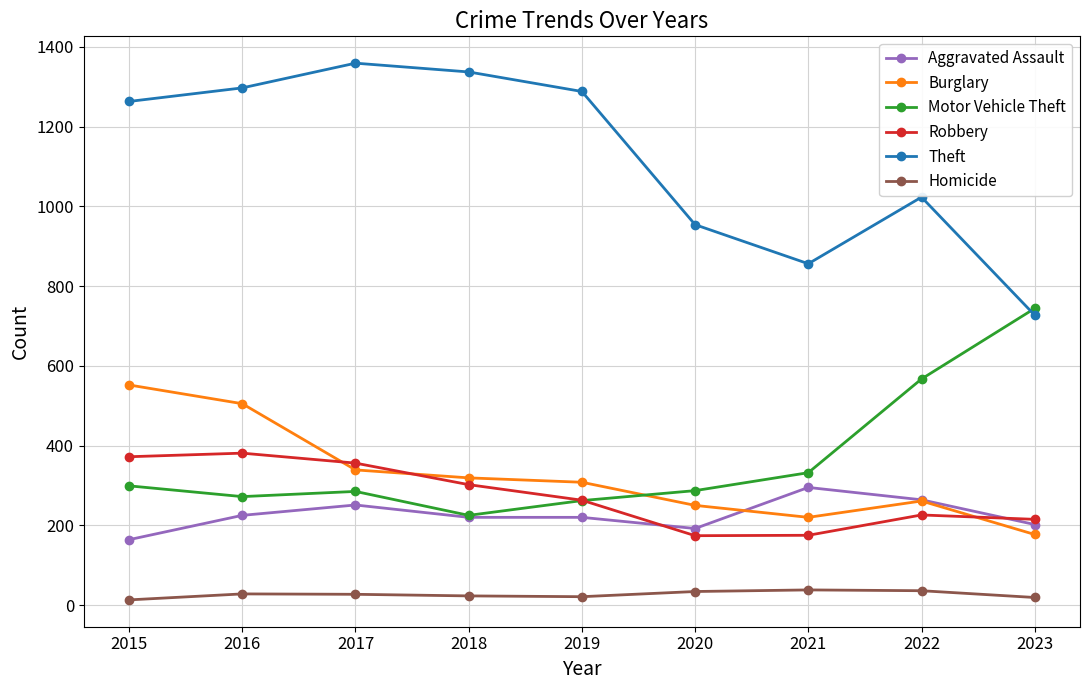

What is the greatest value displayed?

1359